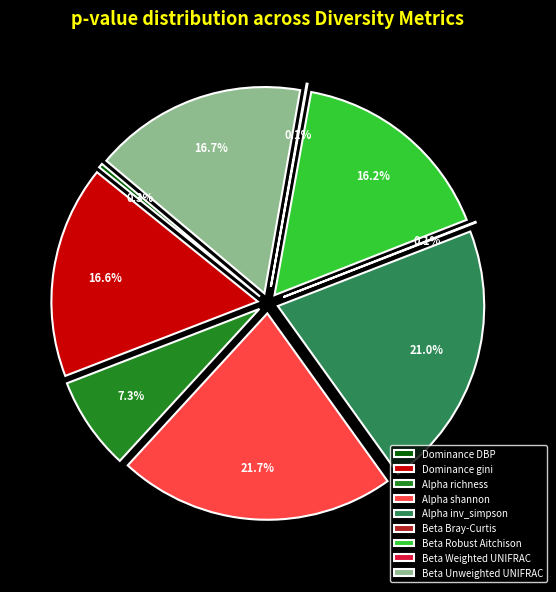

The Alpha shannon slice represents 14% of the pie. True or false?

False